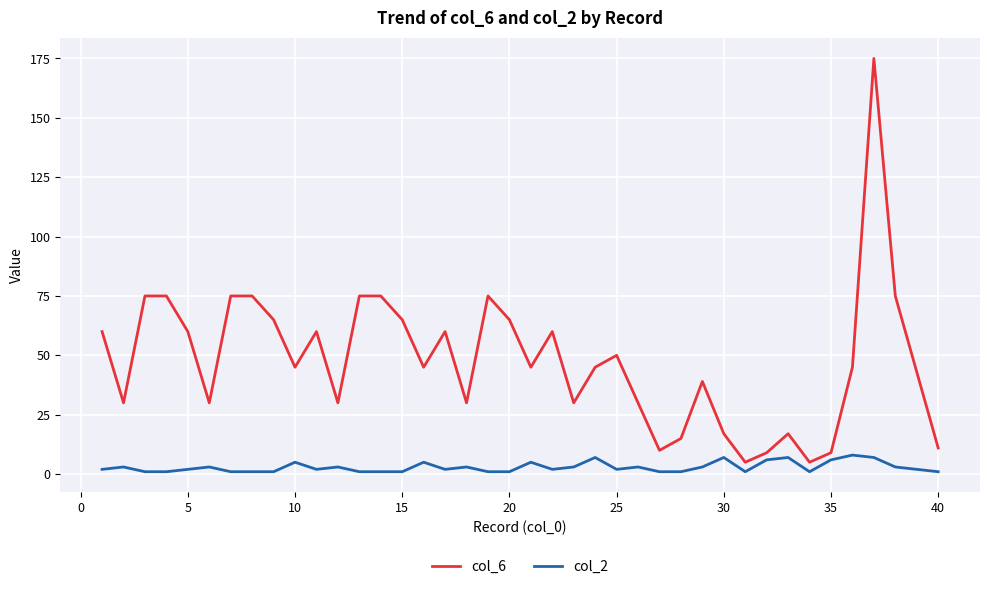

What is the maximum value shown in the chart?

175